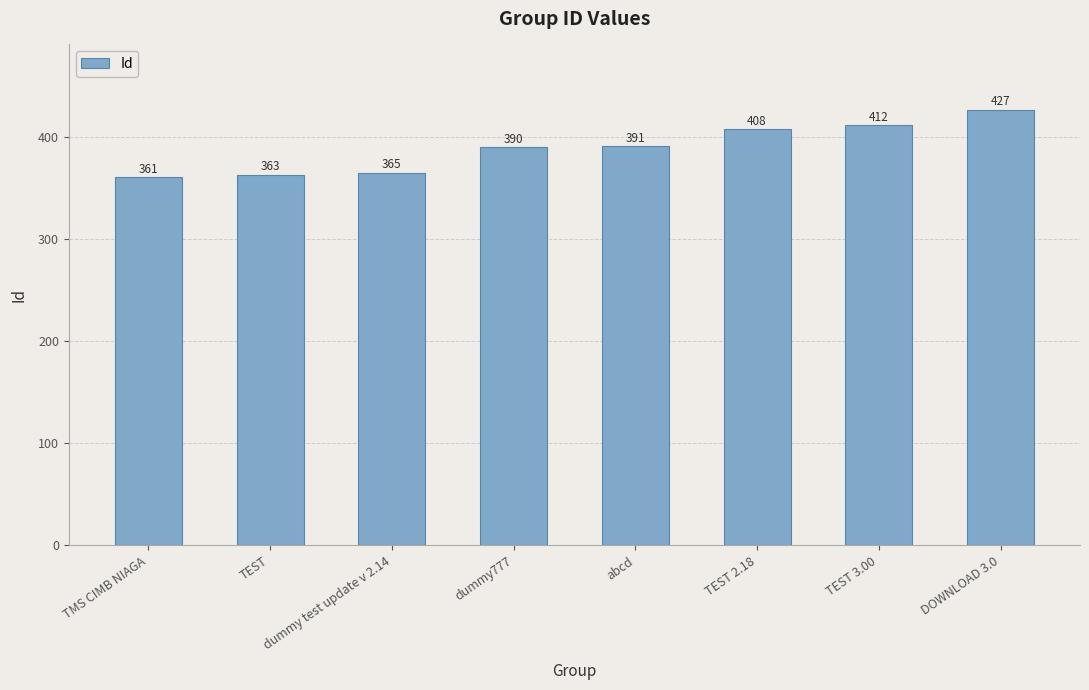

The chart shows a value of 365 at dummy test update v 2.14. True or false?

True